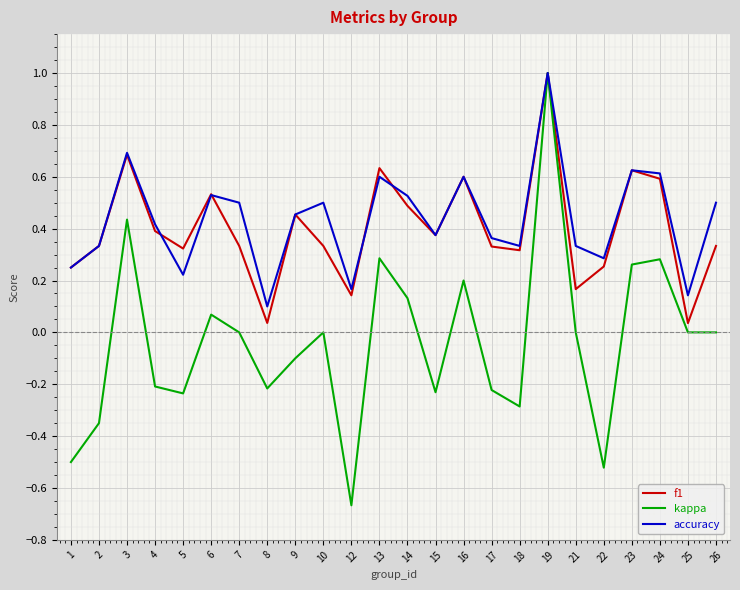

What is the spread (max minus min) of values at 12?

0.8